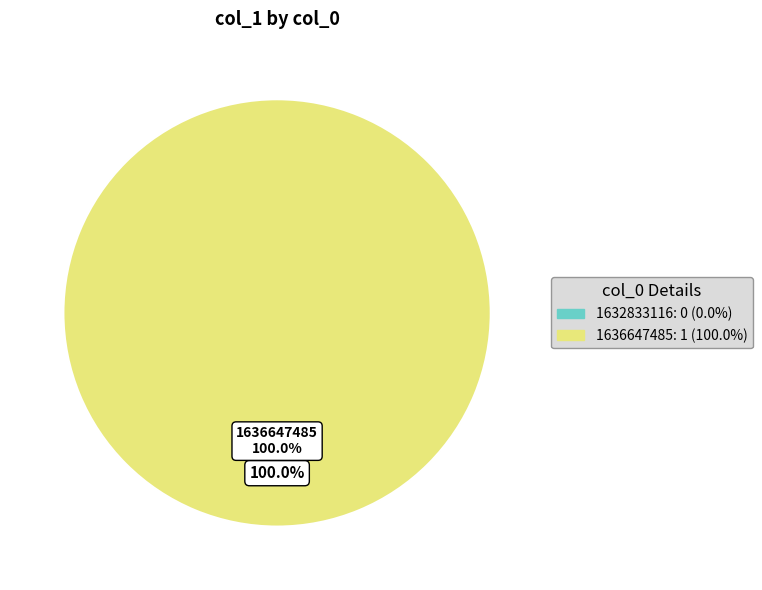

Does 1632833116 account for over 50% of the chart?

No